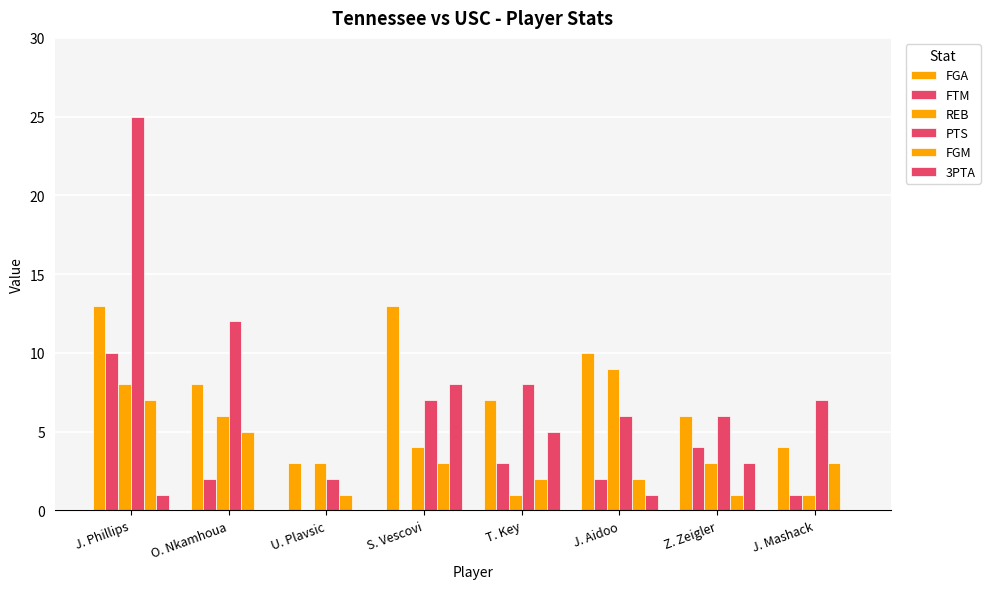

How many data points does each series have?

8